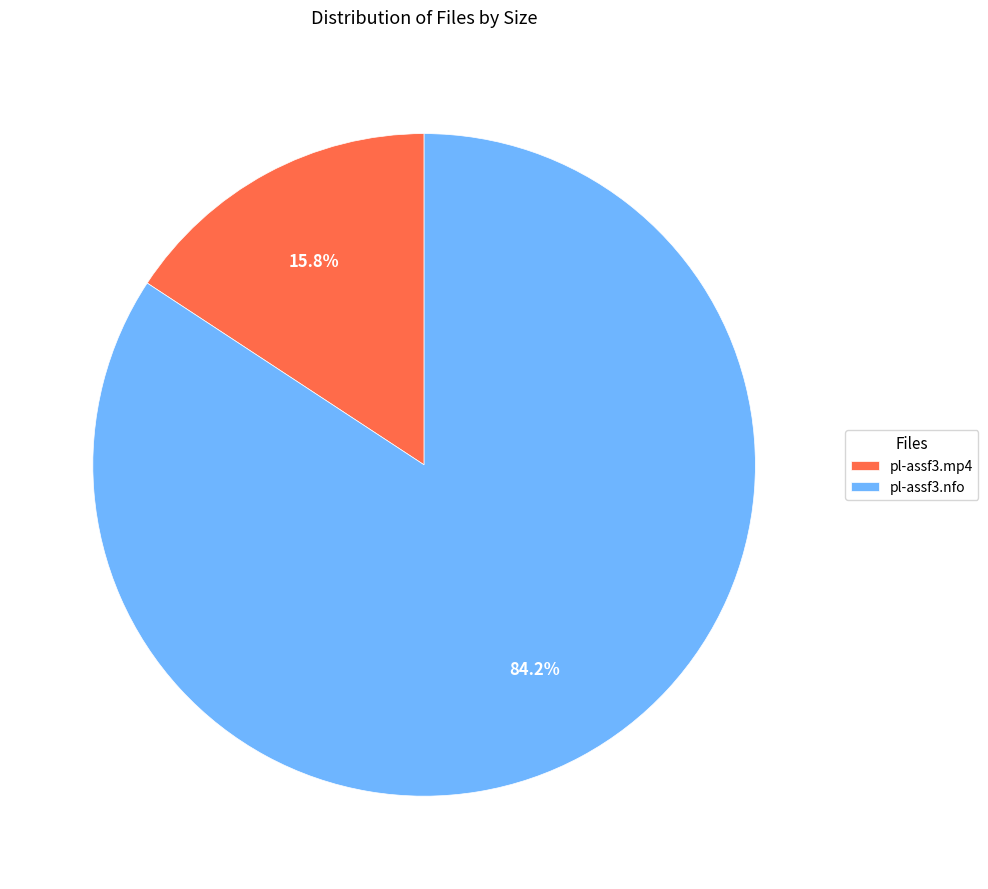

True or false: pl-assf3.mp4 accounts for 16% of the total.

True